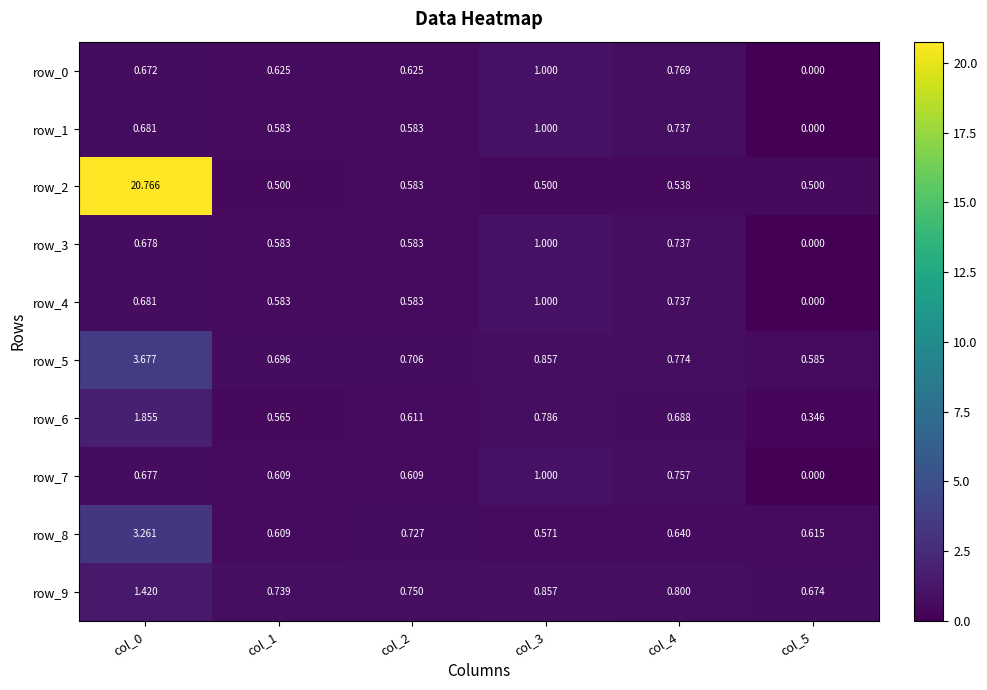

Is the value of row_8 at col_4 greater than the value of row_7 at col_1?

Yes